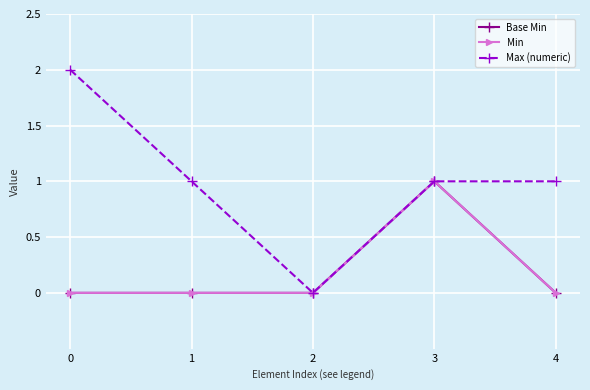

What is the total value across all series at 4?

1